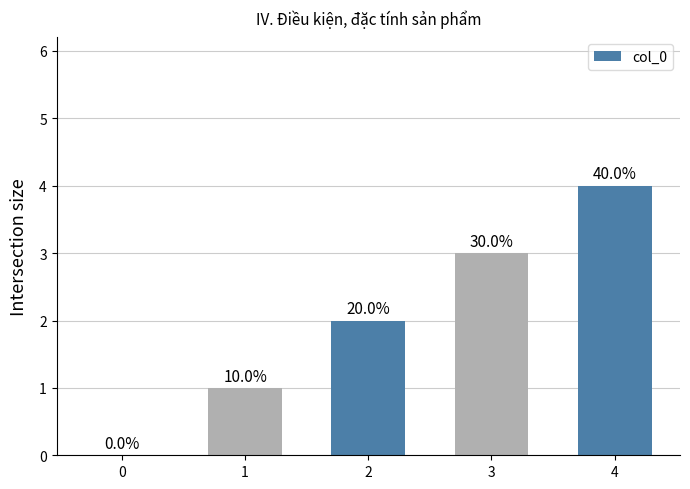

Where is the data nearest to the value 2?

2